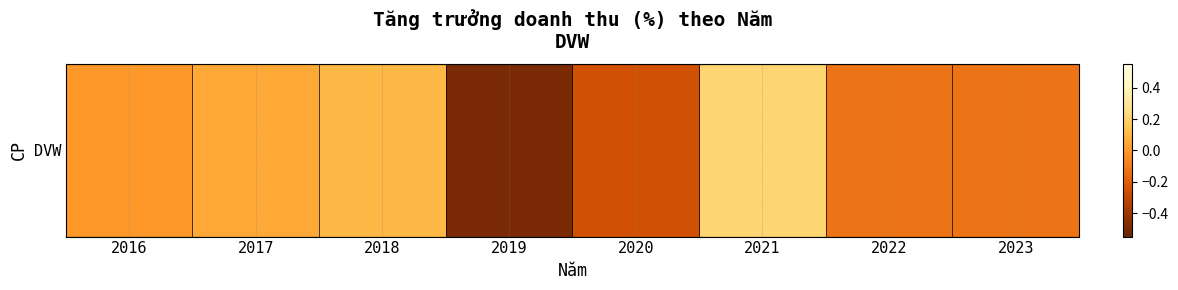

The value at 2018 is 0.1. True or false?

True